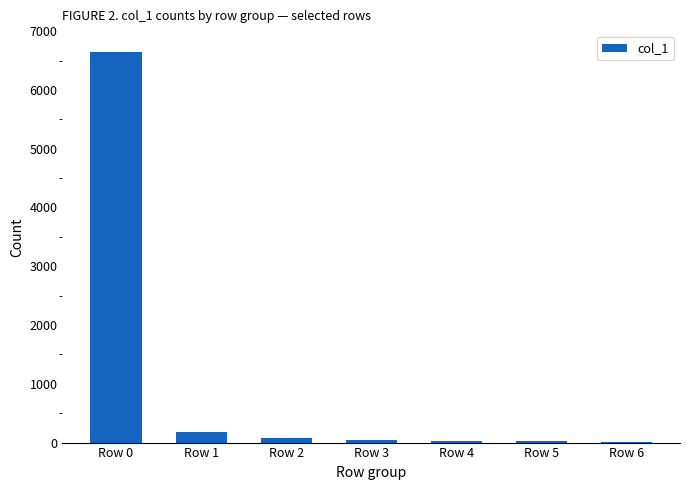

The value at Row 6 is 17. True or false?

True